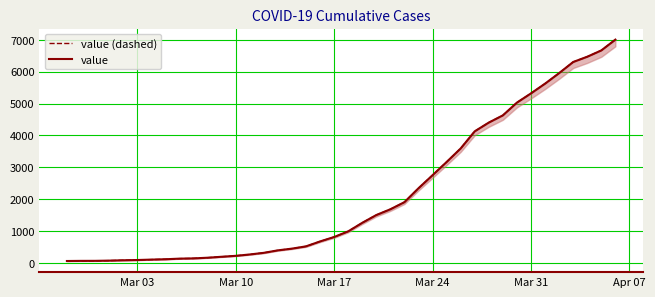

True or false: value (dashed) and value intersect in this chart.

False